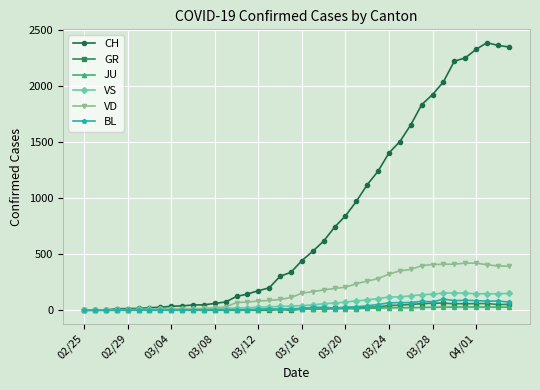

Which series has the widest spread of values?

CH